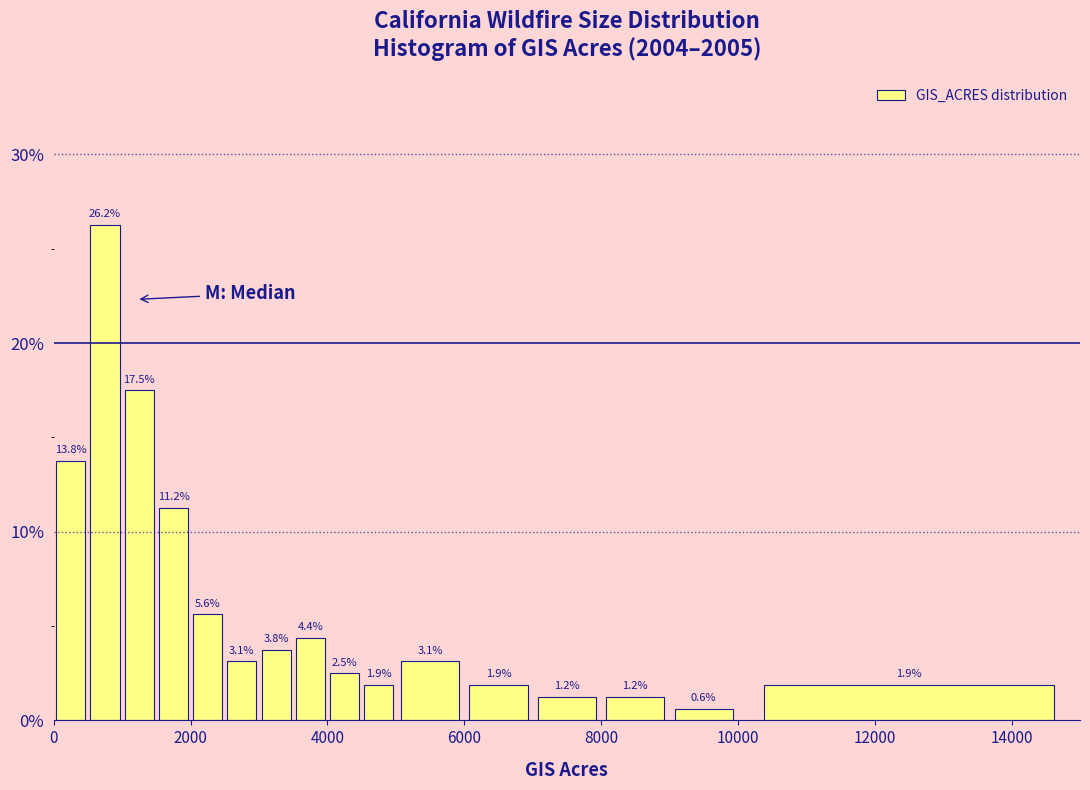

Read against the x-axis, roughly where is the centre of the tallest bar?

800